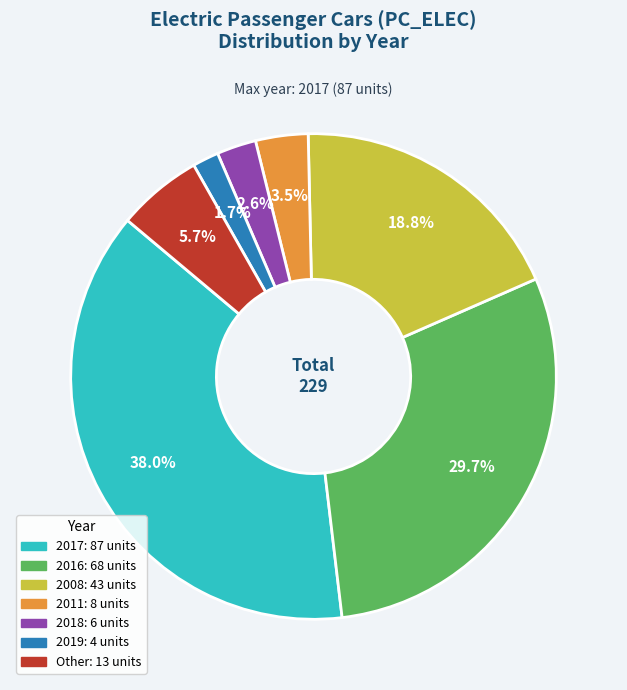

Does any single category account for the majority?

No